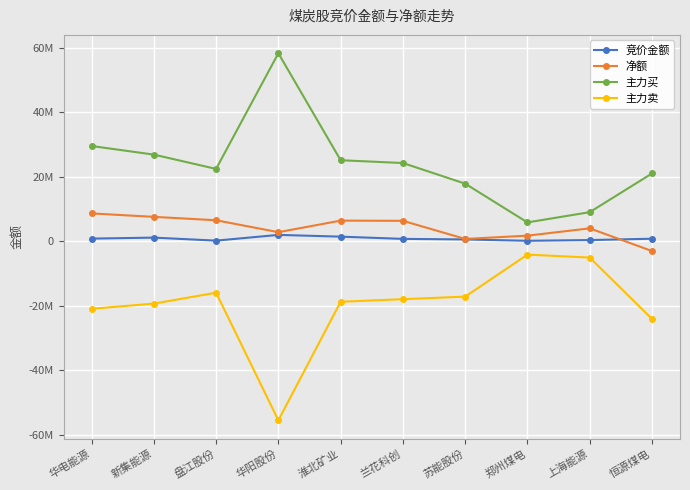

What is the label of the 3rd point from the left?

盘江股份